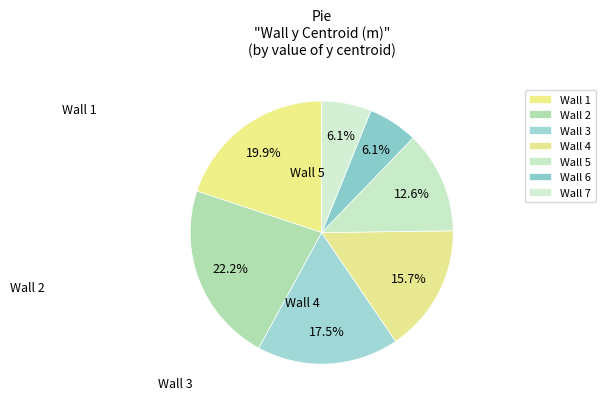

To the nearest percent, what is the average slice percentage?

14%